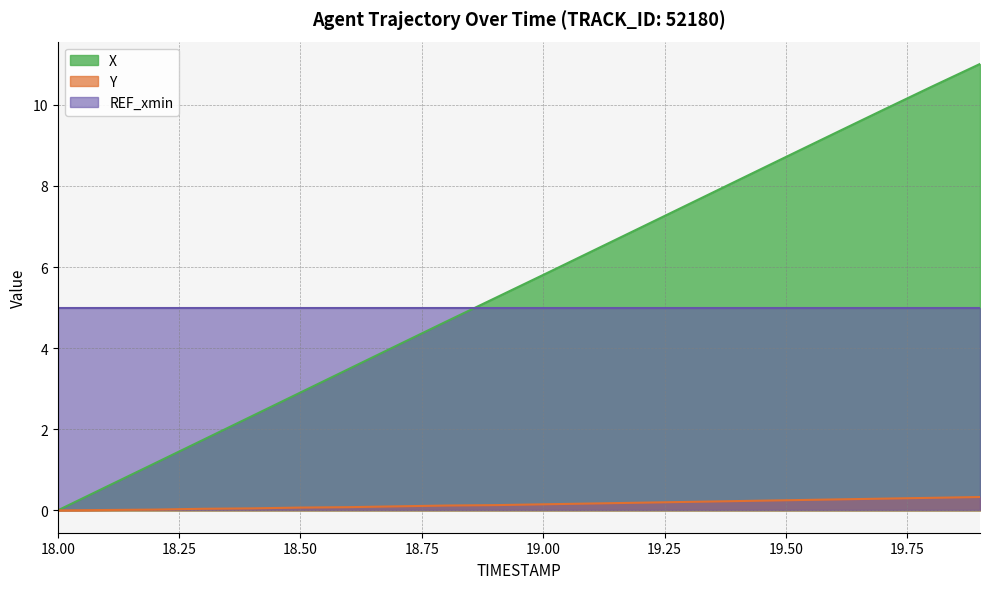

What are all the series names shown in the legend?

X, Y, REF_xmin